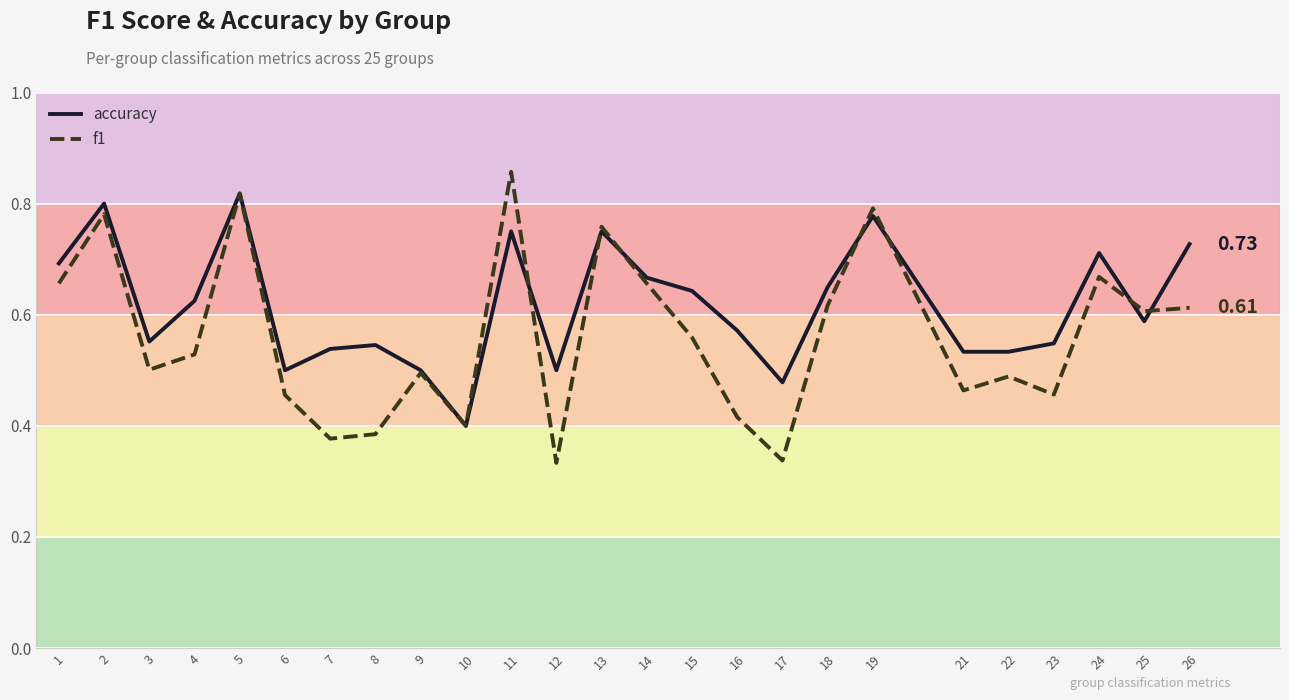

Which series has the widest spread of values?

f1